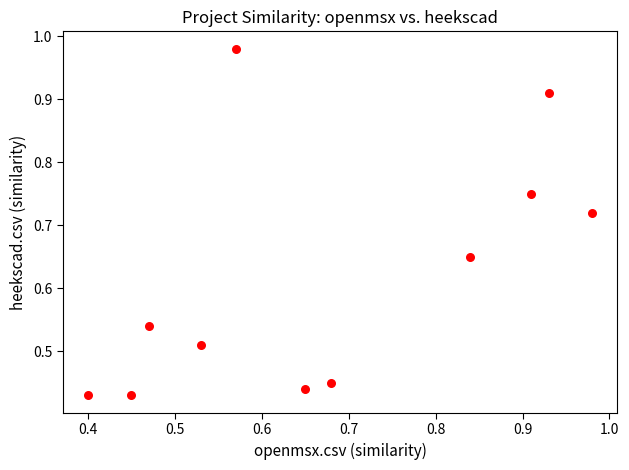

What is the average Y value?

0.6